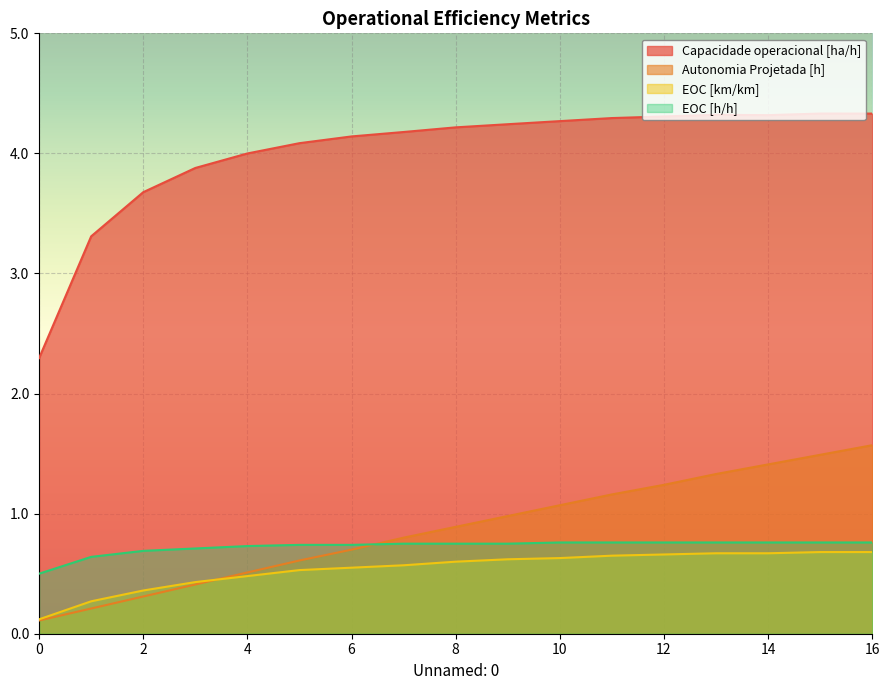

What are all the series names shown in the legend?

Capacidade operacional [ha/h], Autonomia Projetada [h], EOC [km/km], EOC [h/h]